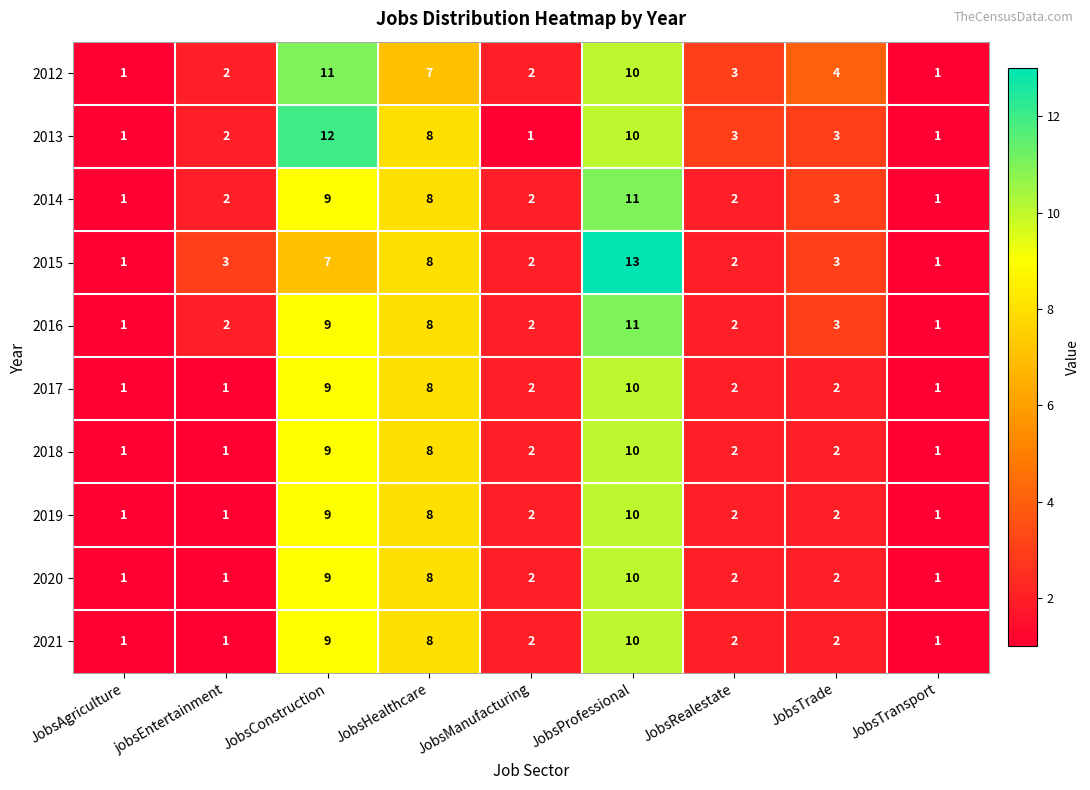

What is the difference between the 2015 values at JobsAgriculture and JobsHealthcare?

7